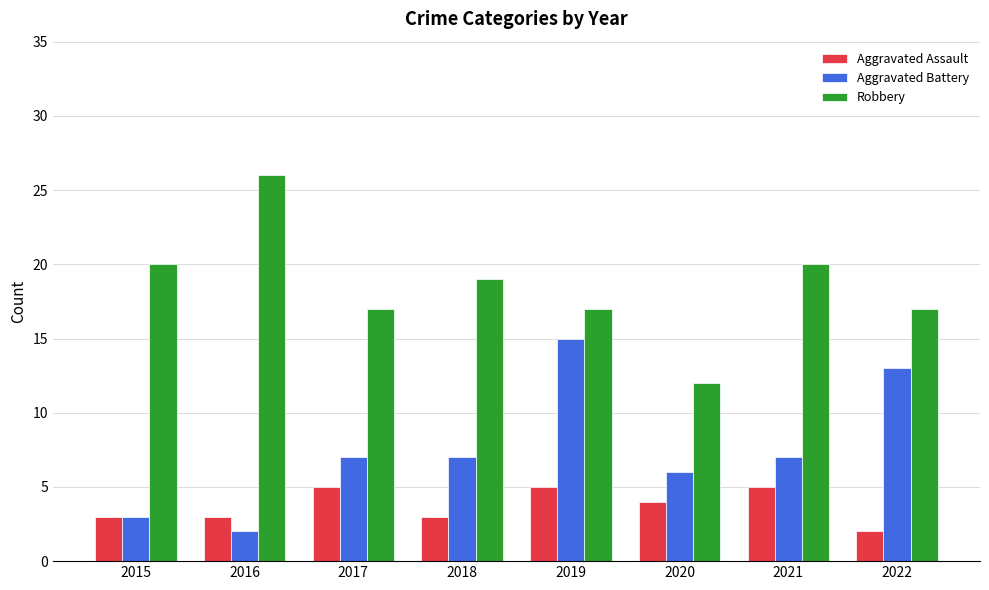

What is the difference between the highest and lowest values at 2019?

12